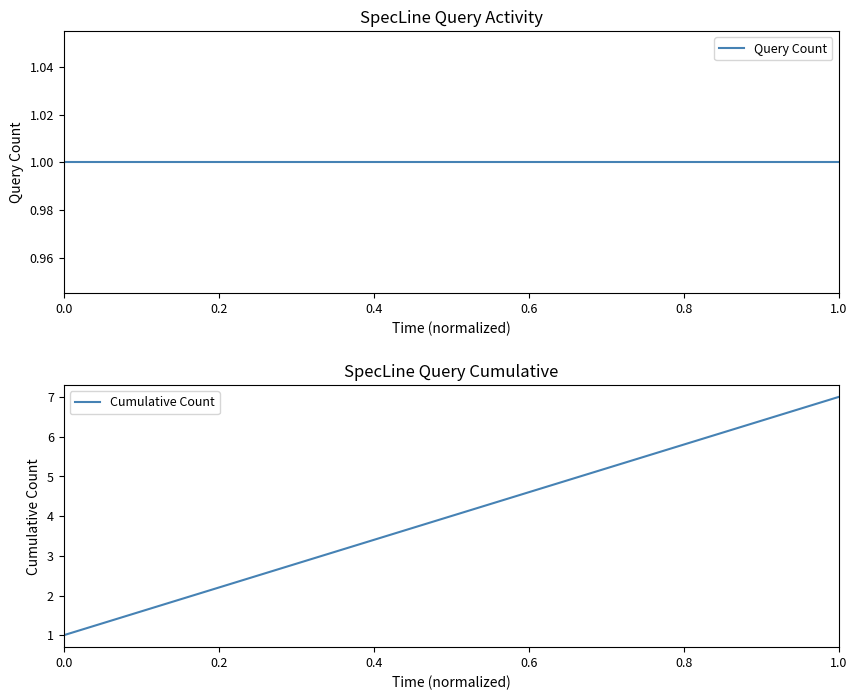

What is the smallest value displayed?

1